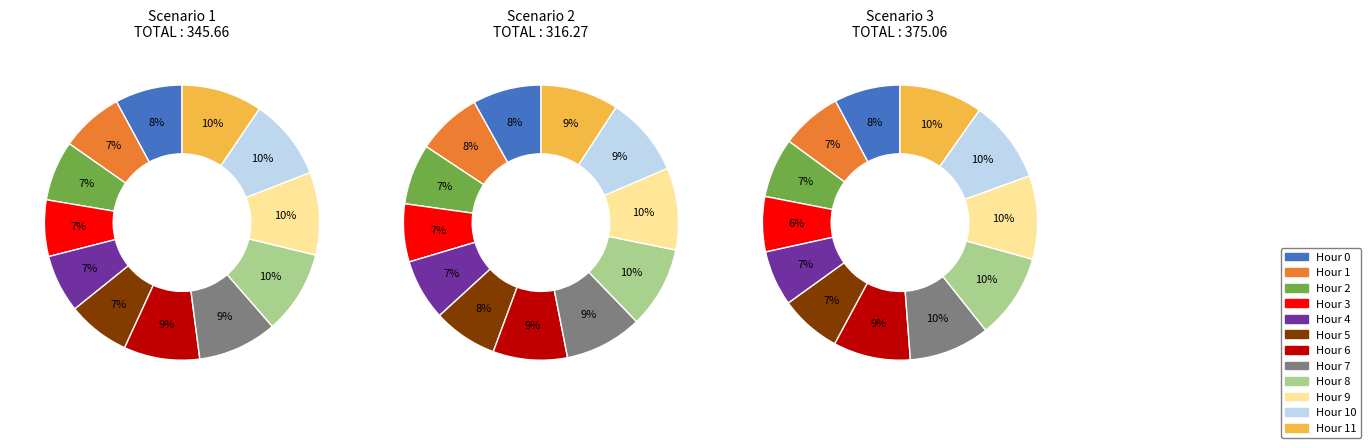

Which series has the widest spread of values?

Scenario 3